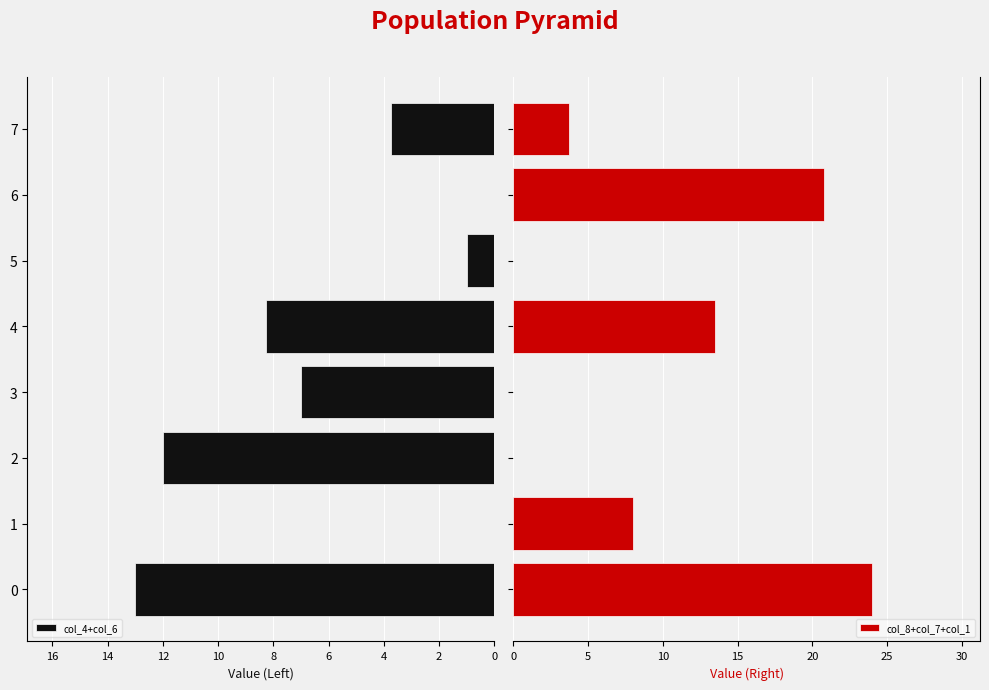

What are all the series names shown in the legend?

col_4+col_6, col_8+col_7+col_1